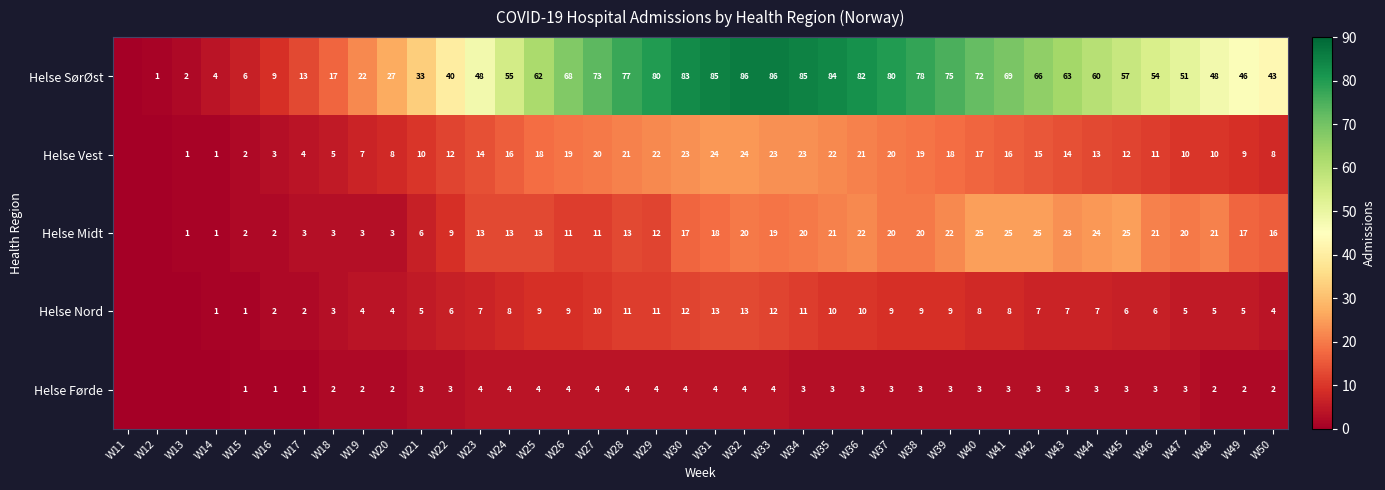

Is it true that Helse Vest equals 4 at W19?

False